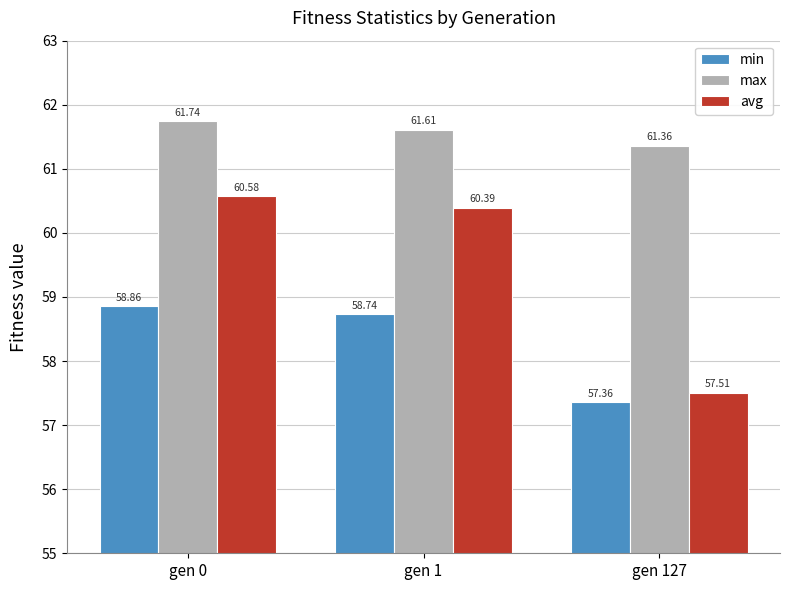

True or false: min has a value of 83.8 at gen 1.

False